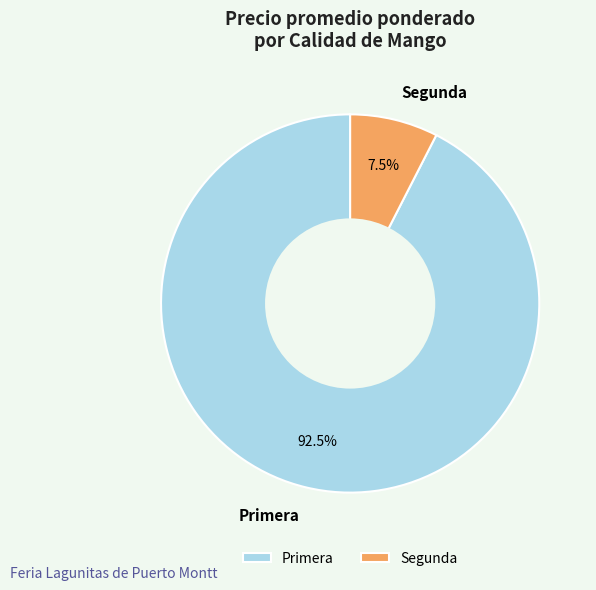

What is the ratio of the value at Primera to the value at Segunda?

12.3